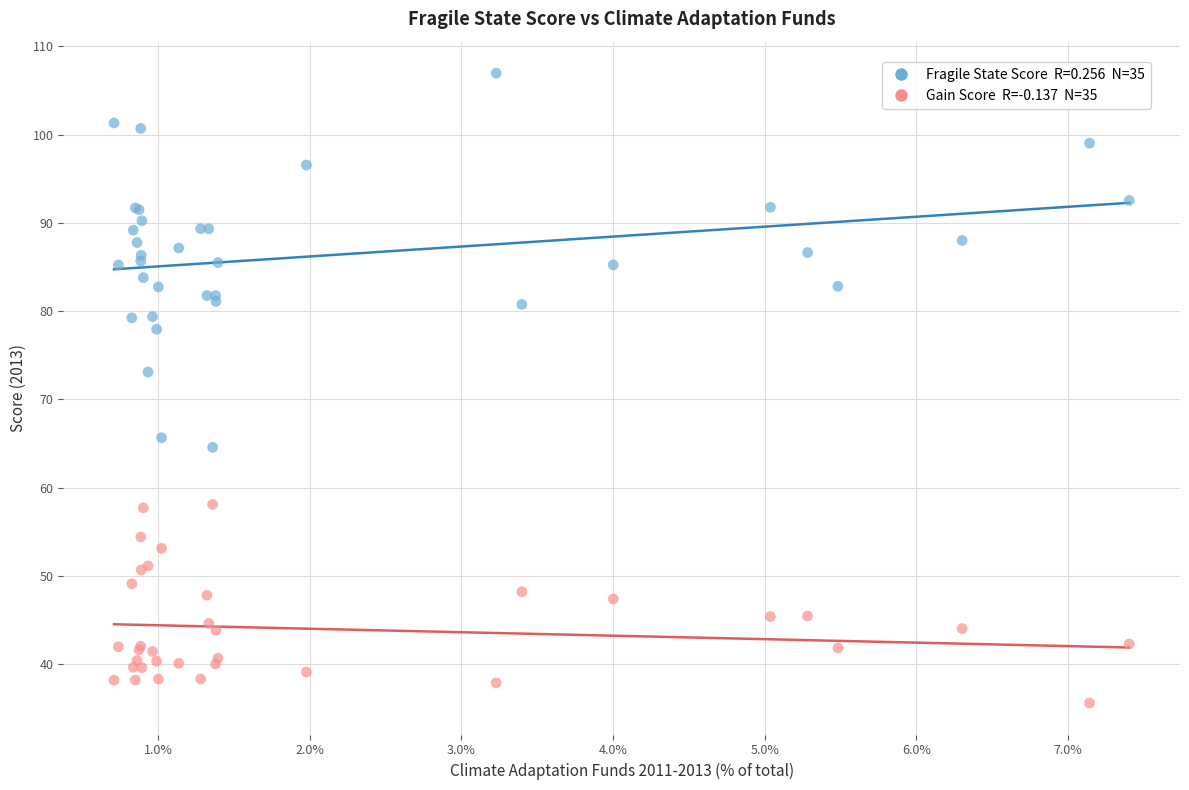

Across all series, what Y value is closest to 71?

73.1